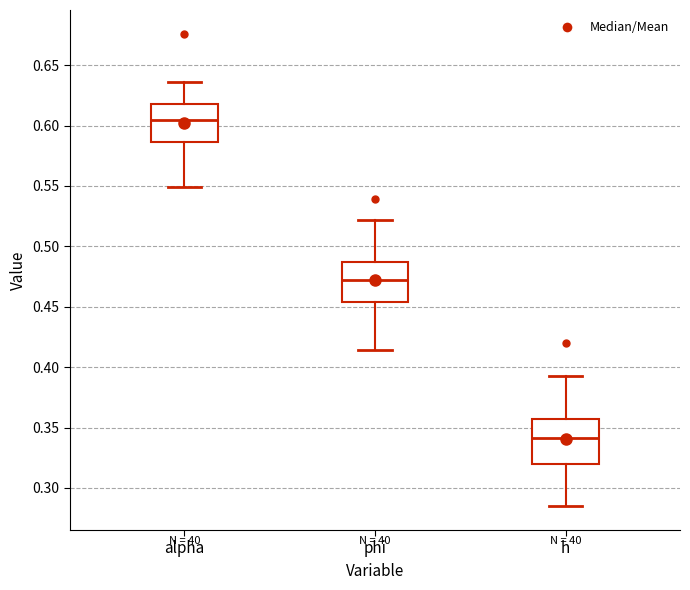

Reading left to right, transcribe this box plot: for each box, give where its median line is, the range the box spans, and where its two whiskers end, as read against the y-axis. The values are not printed on the chart, so give them approximately, as read against the axis.

alpha: median 0.605, box 0.585 to 0.620, whiskers 0.550 to 0.635
phi: median 0.470, box 0.455 to 0.485, whiskers 0.415 to 0.520
h: median 0.340, box 0.320 to 0.355, whiskers 0.285 to 0.395